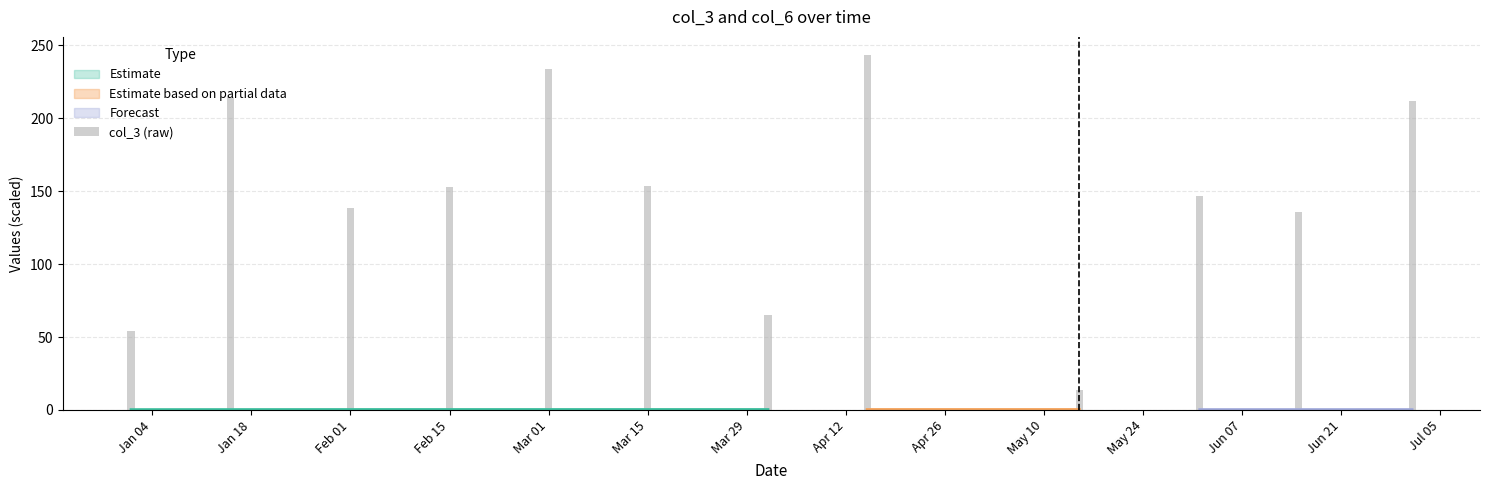

Reading right to left, list all the values displayed in this chart.

211.9	136.0	147.1	13.6	1.0	243.7	65.4	153.7	234.0	153.1	138.8	214.8	54.3